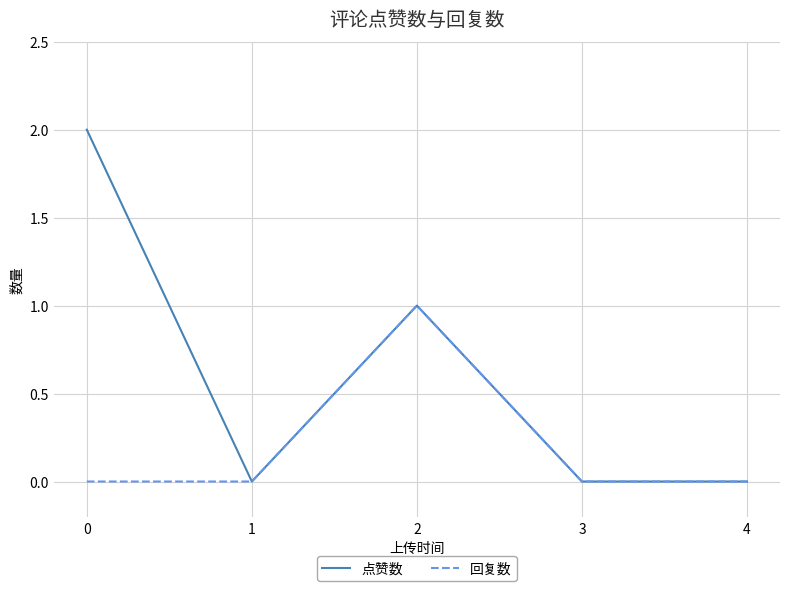

Is it true that 回复数 equals 0 at 1?

True